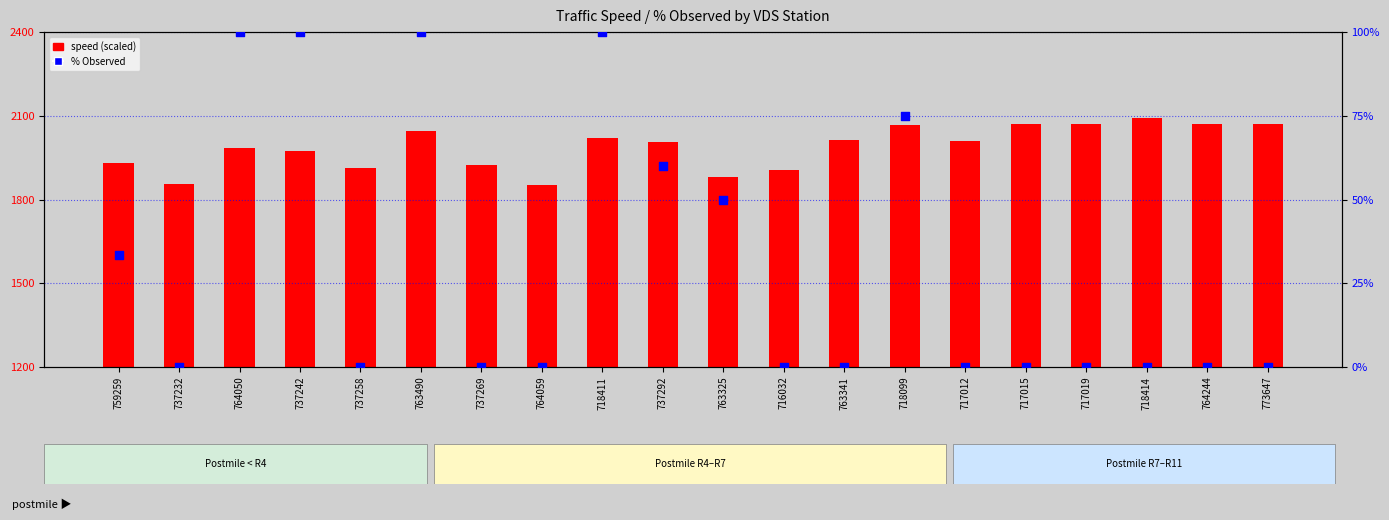

Which series reaches the minimum Y coordinate?

% Observed